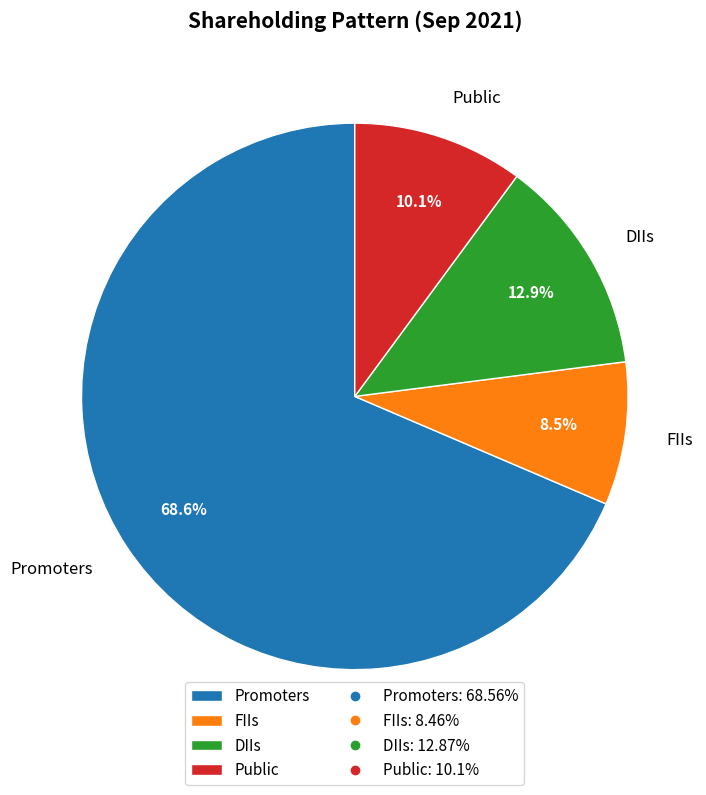

Between DIIs and FIIs, which is larger?

DIIs